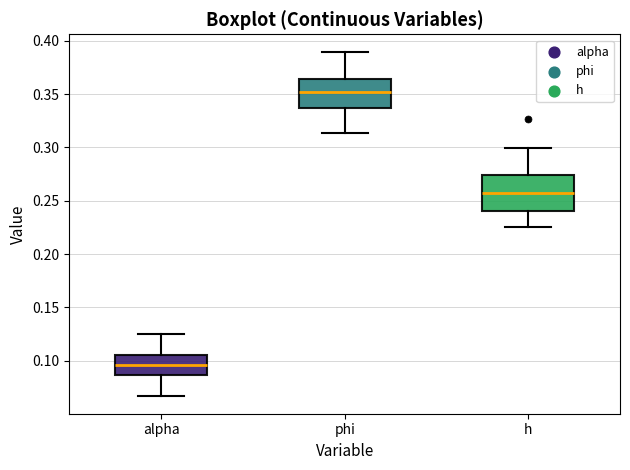

Which box is the tallest, from its lower edge to its upper edge?

h